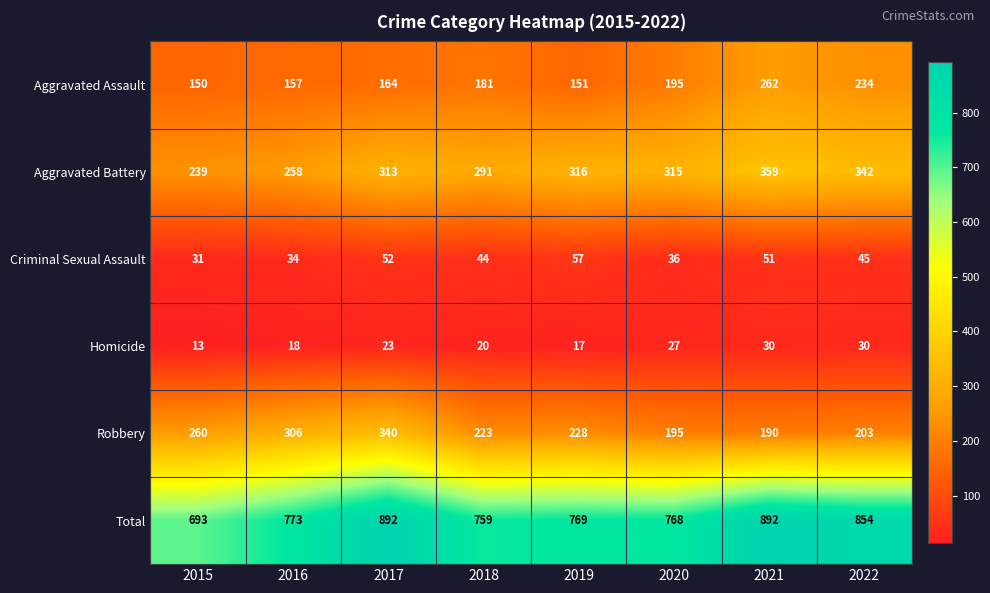

What is the maximum value for Total?

892